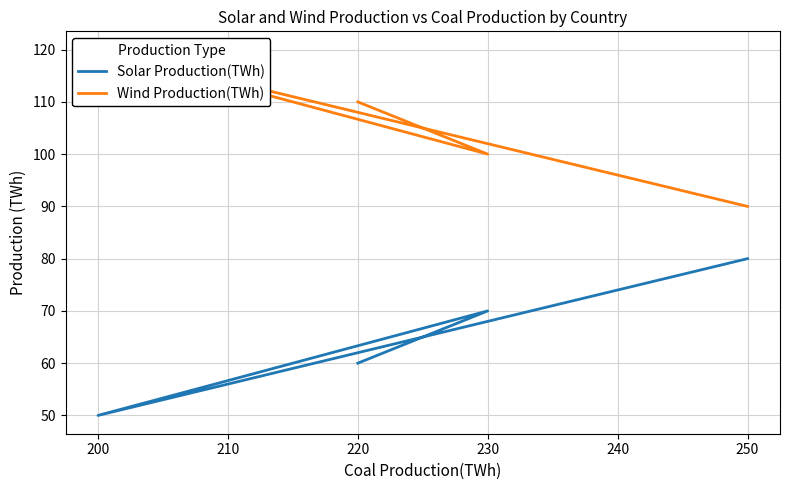

At which category does Wind Production(TWh) reach its first local peak?

200